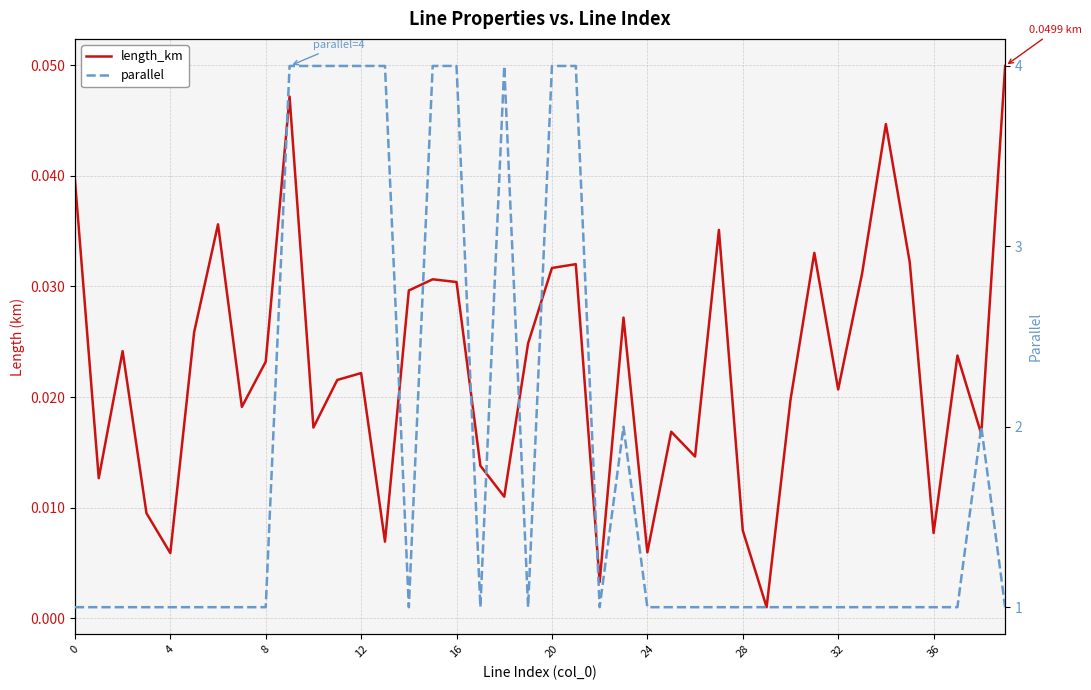

How many parallel values are between 1 and 4?

40